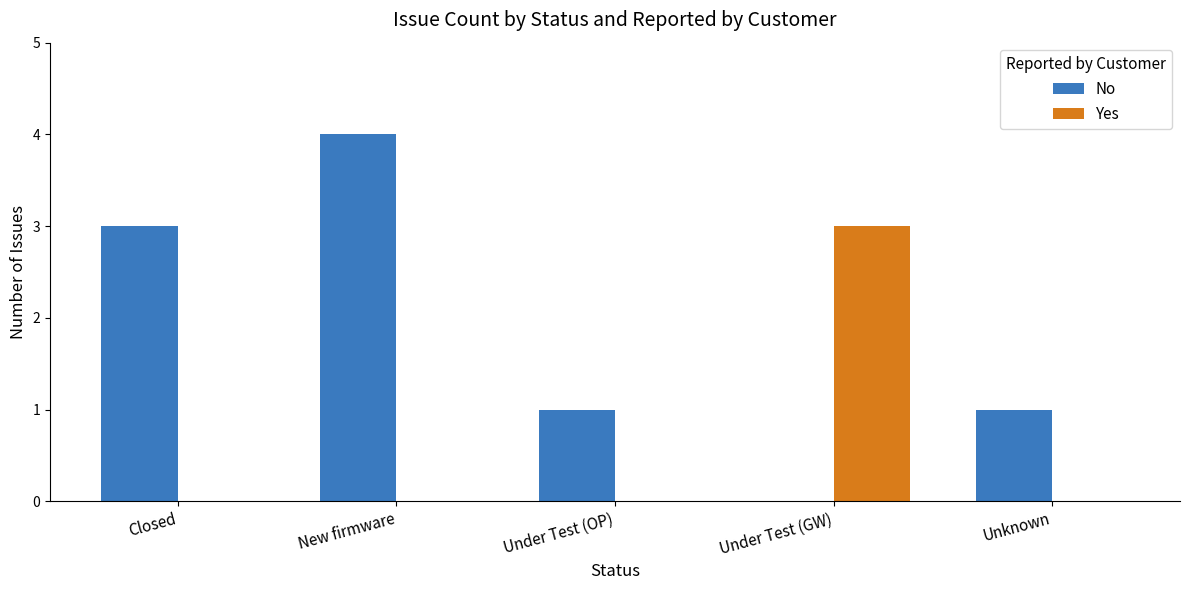

What is the greatest value displayed?

4